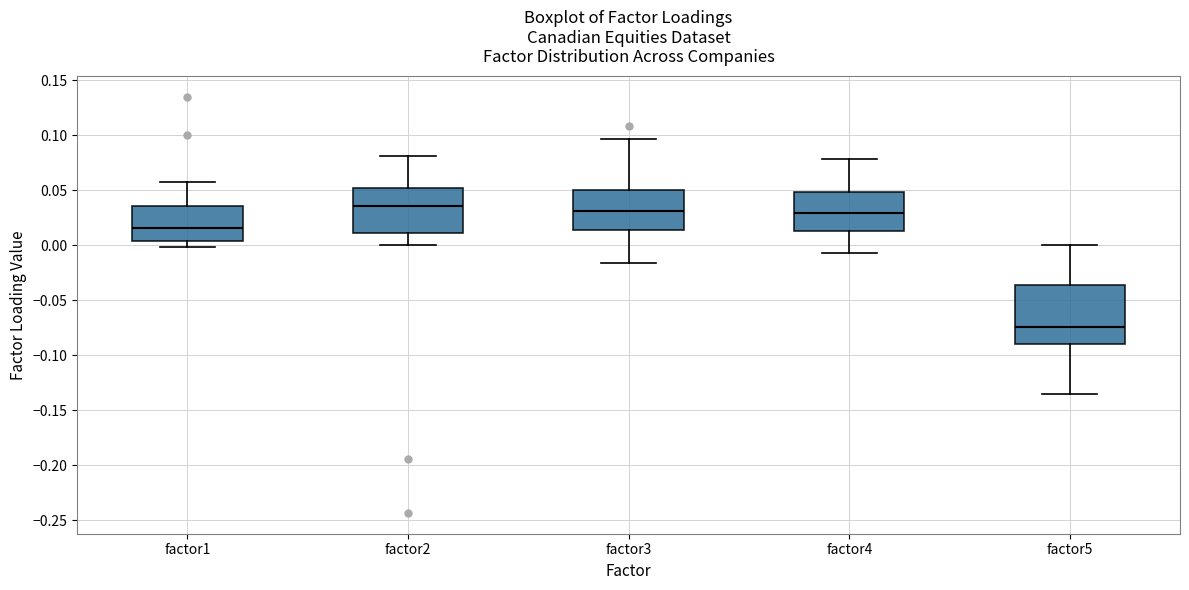

Where is the lower edge of the box for factor5 on the y-axis? The values are not printed on the chart, so give them approximately, as read against the axis.

-0.090